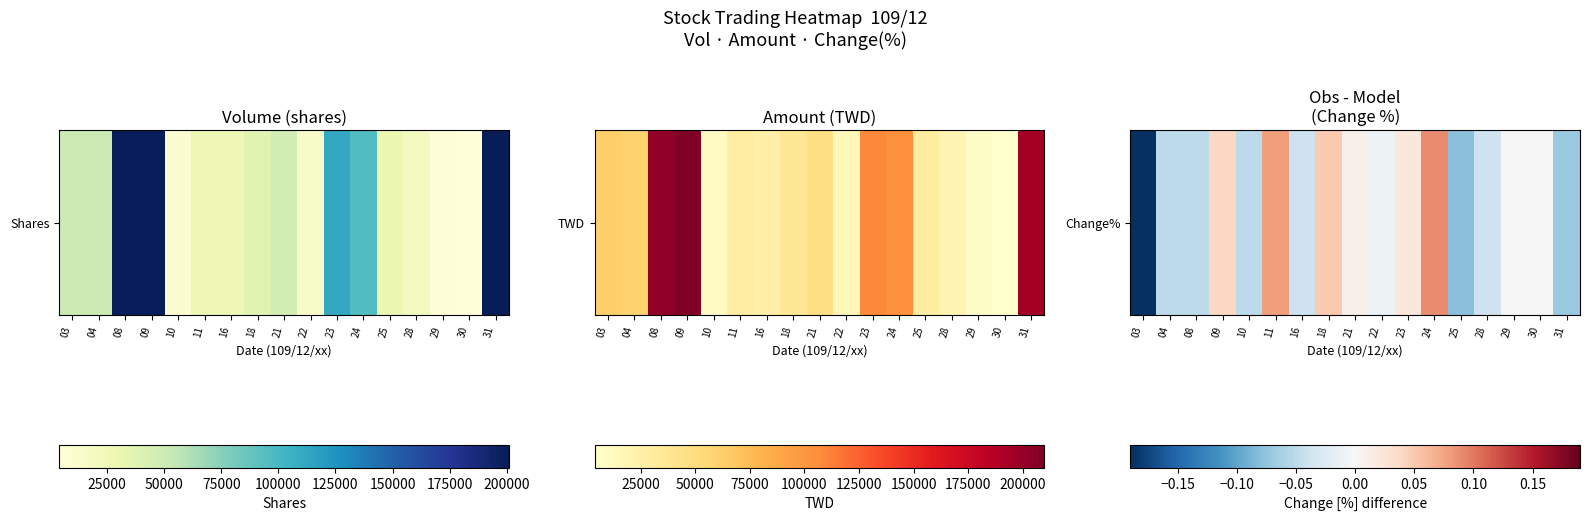

How many values are below zero?

9